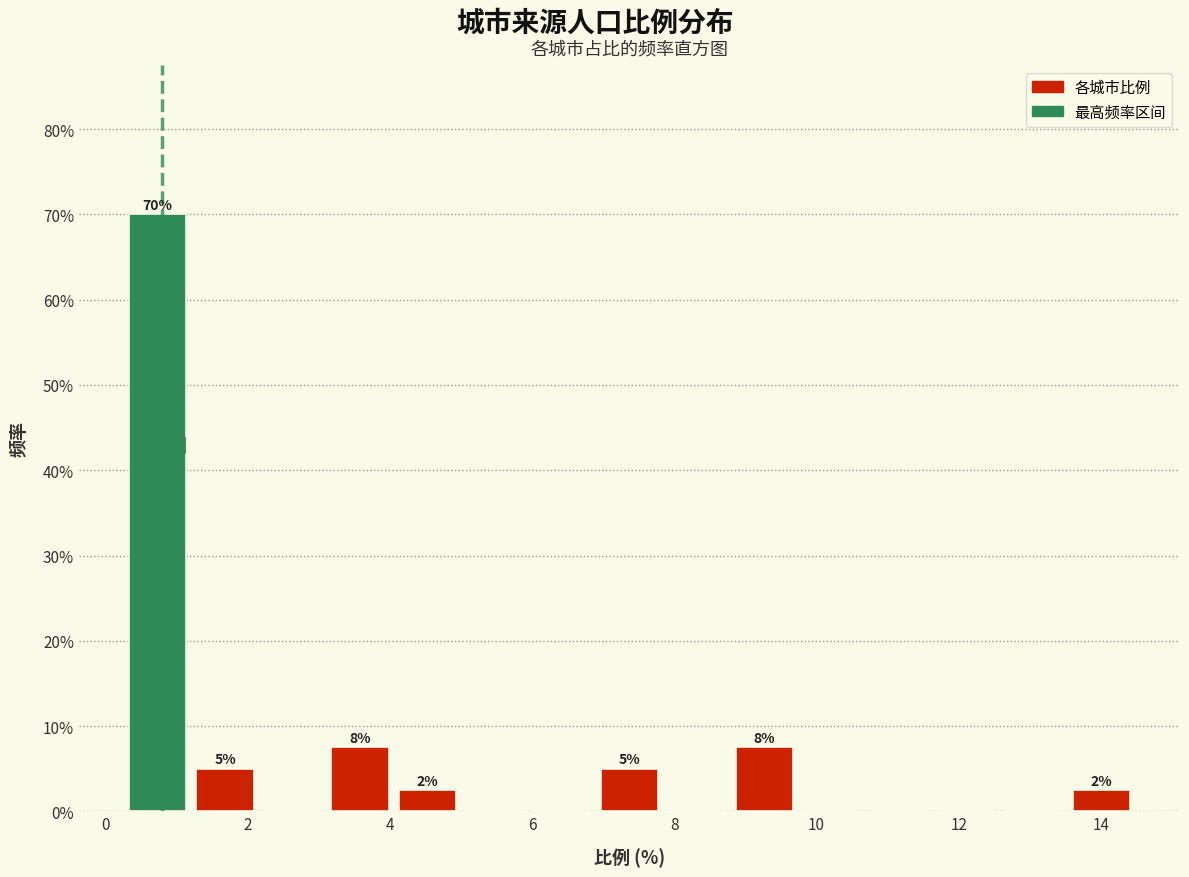

Over which range of the x-axis is the bar tallest?

0.2 to 1.2